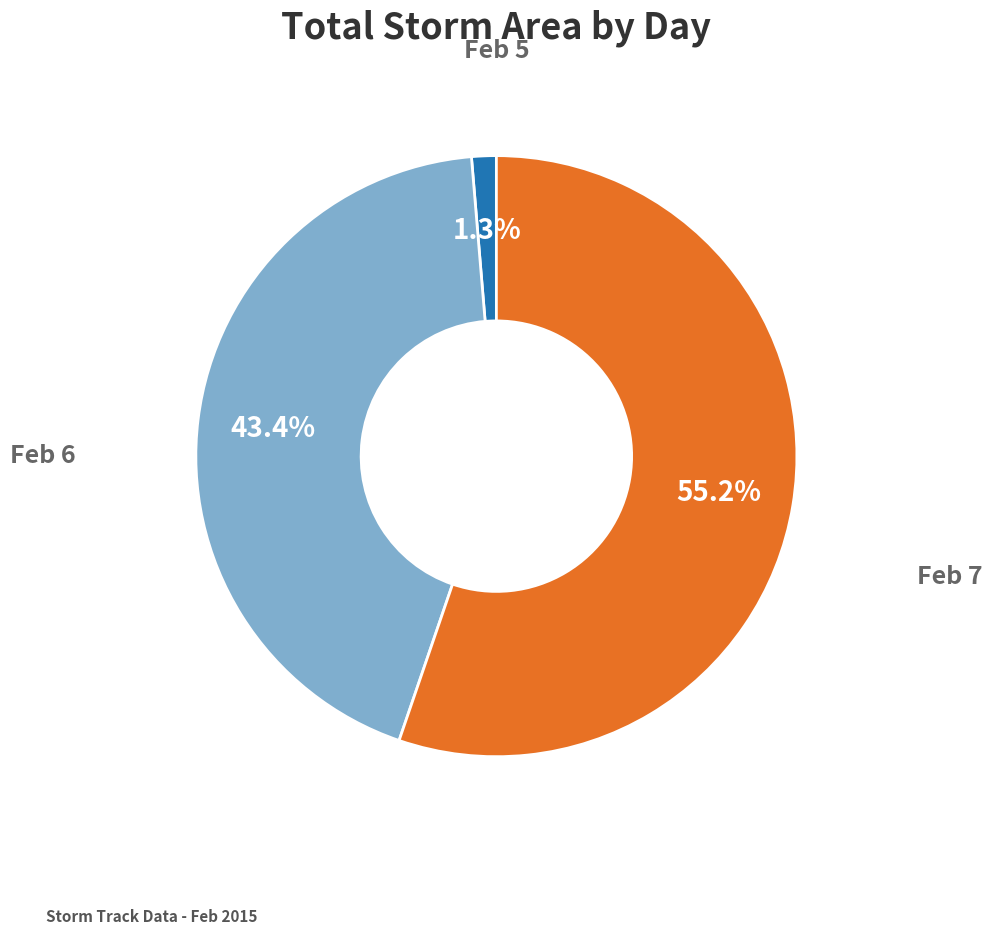

Is there any slice that represents more than half of the pie?

Yes